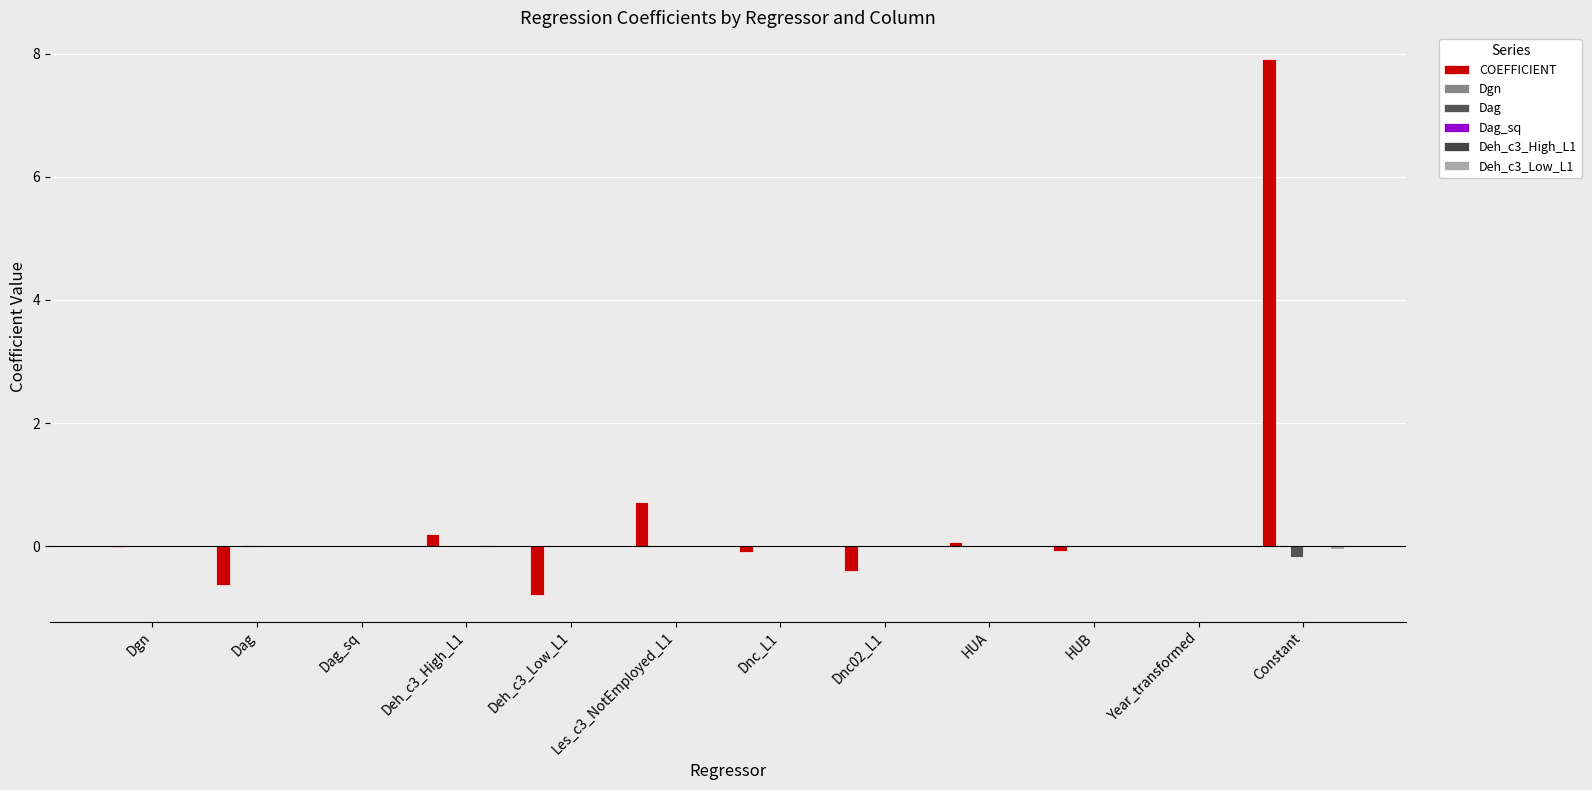

Which has a higher value, Dnc02_L1 or Dgn?

Dgn